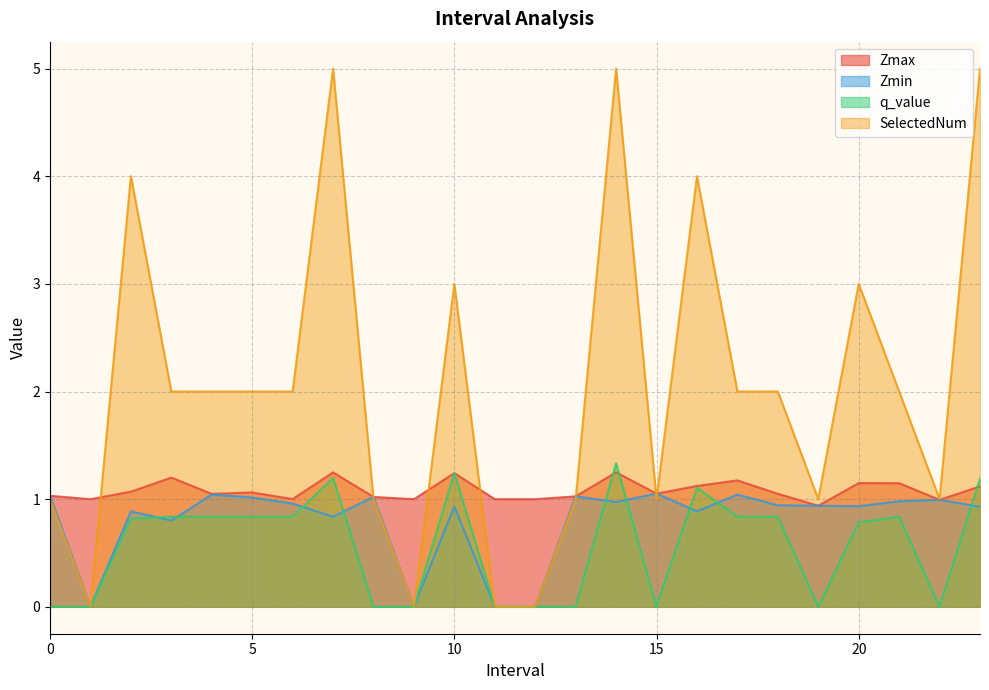

Where is the first local minimum for Zmin?

1.0